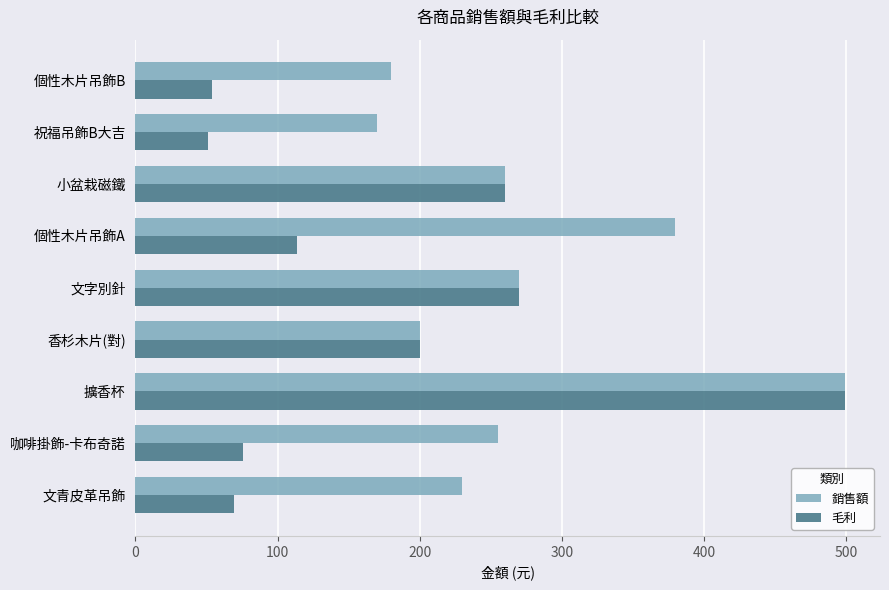

At which category is the sum across all series the highest?

擴香杯